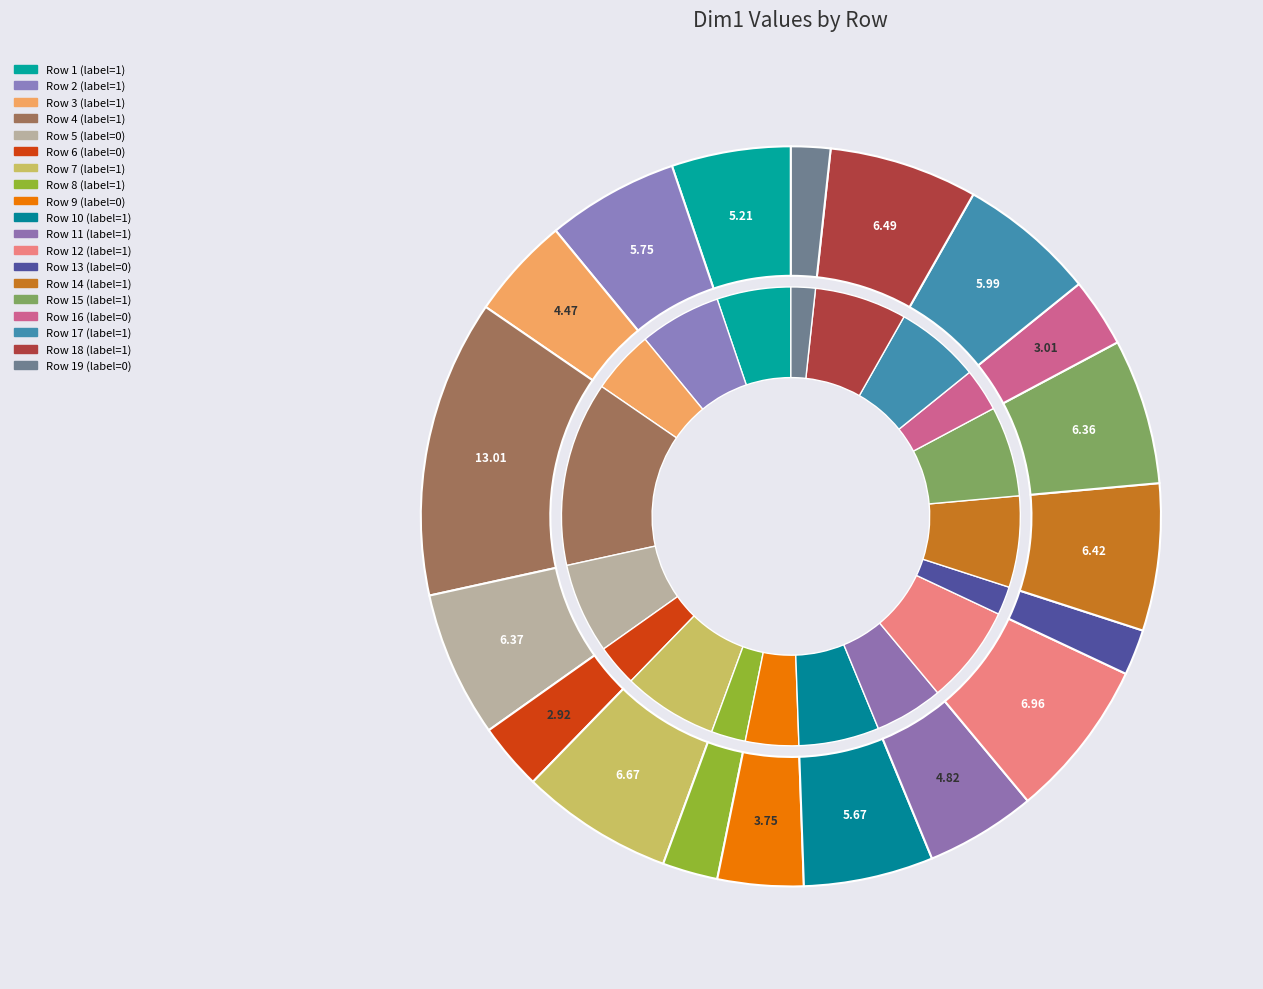

Does 16 represent more than half of the total?

No